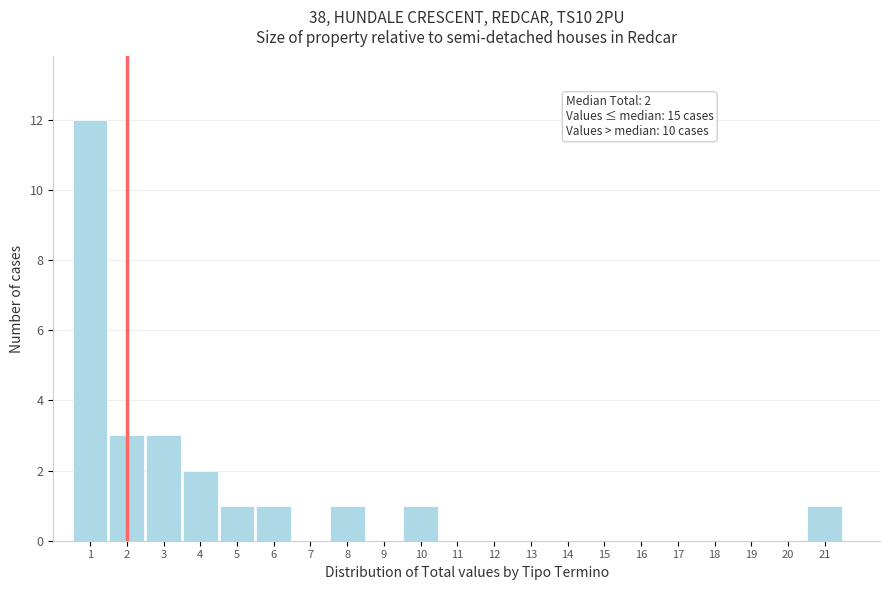

Which range on the x-axis has the tallest bar?

0.5 to 1.5